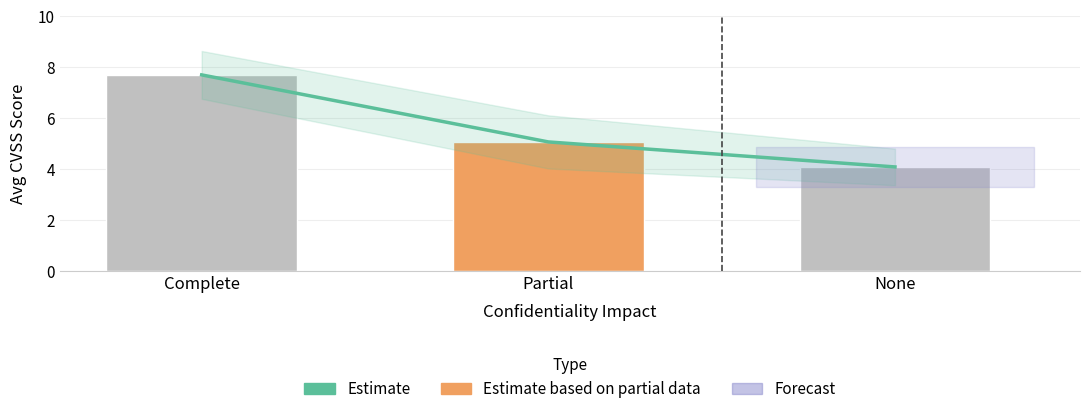

What is the greatest value displayed?

7.7